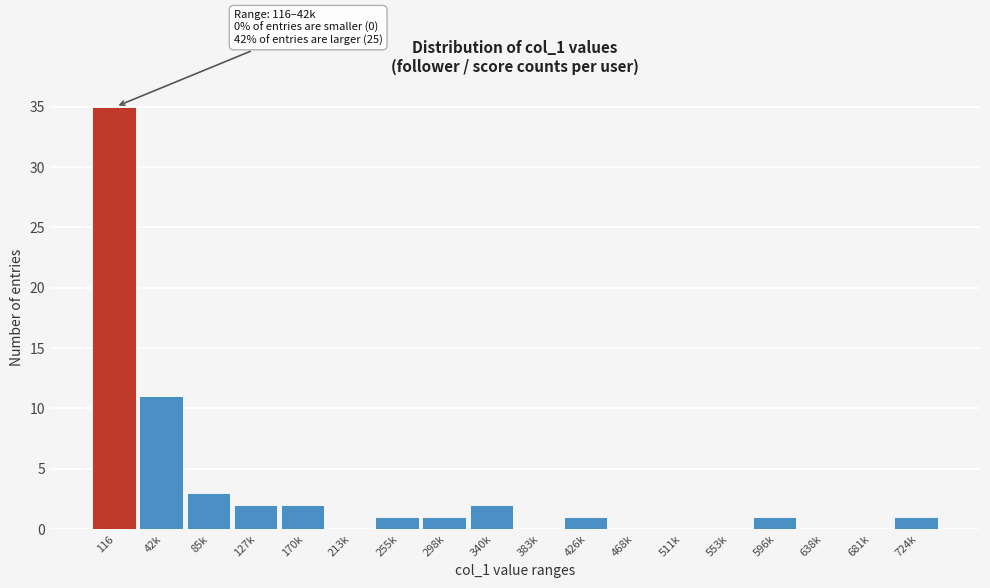

Reading left to right, list all the values displayed in this chart.

116=35	42k=11	85k=3	127k=2	170k=2	213k=0	255k=1	298k=1	340k=2	383k=0	426k=1	468k=0	511k=0	553k=0	596k=1	638k=0	681k=0	724k=1